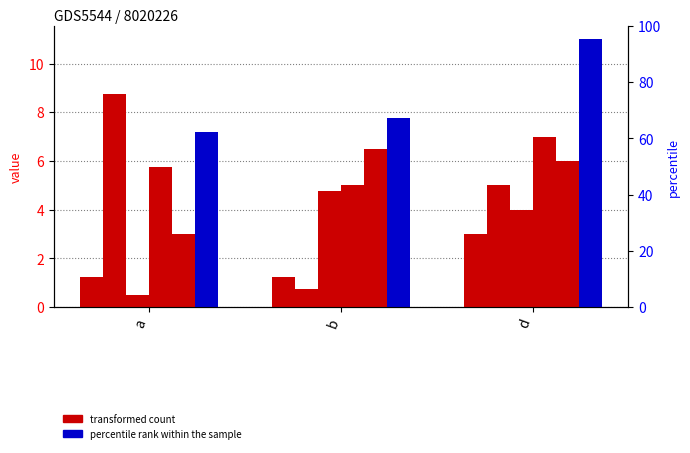

How many bars are there in each group?

6